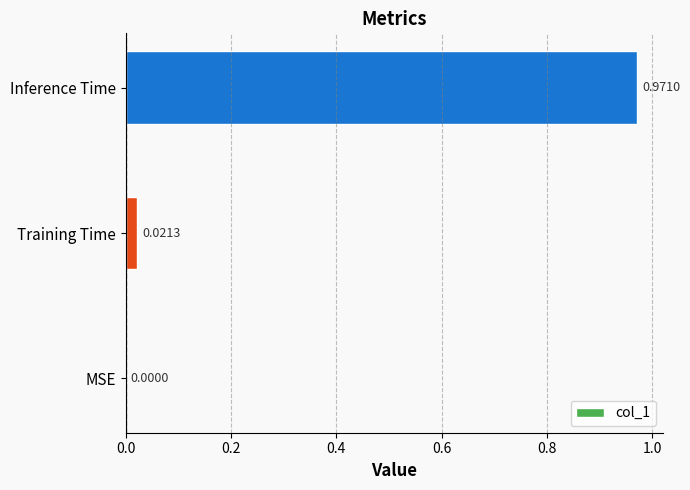

Are the bars horizontal?

Yes